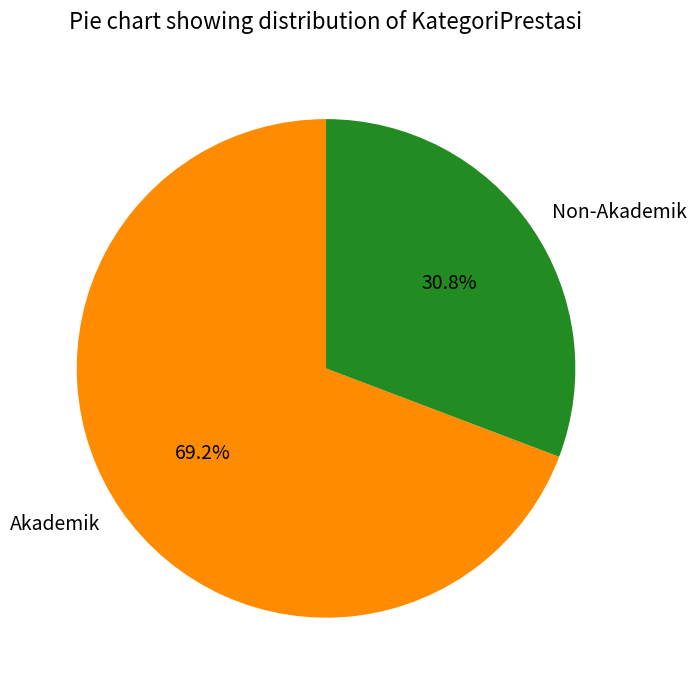

Is the sum of Akademik and Non-Akademik greater than half?

Yes